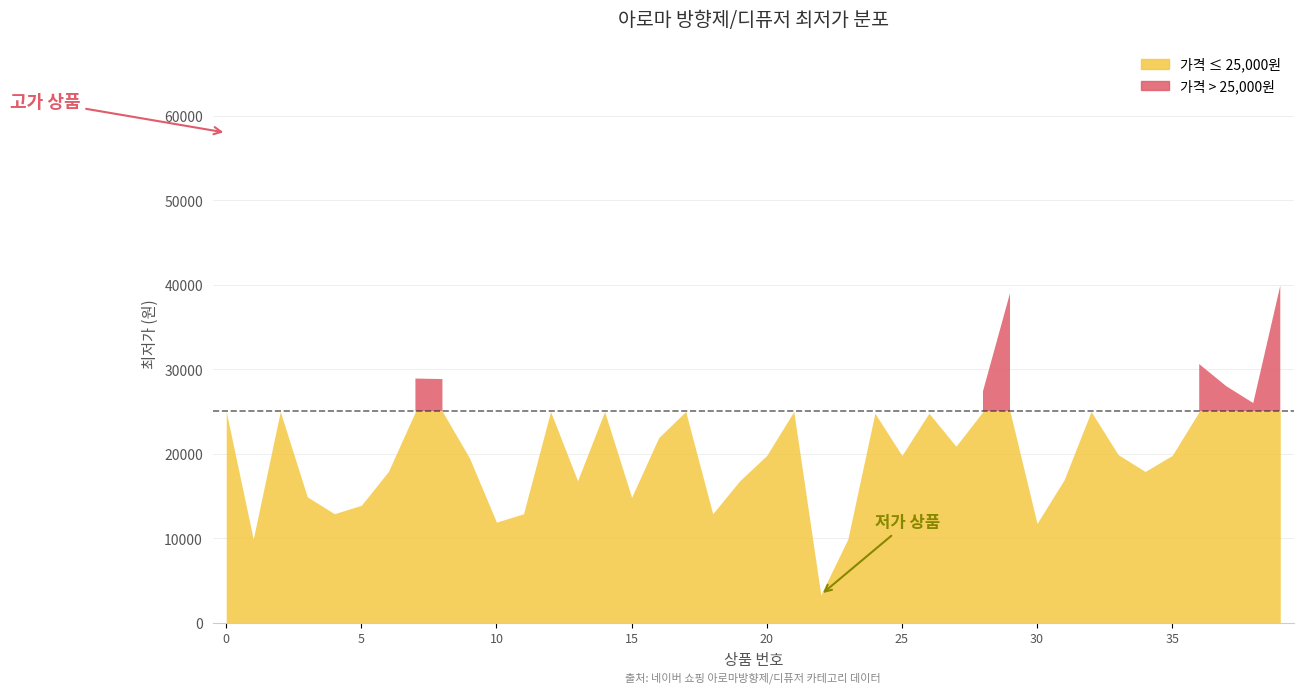

At which category does the data reach its first local peak?

2